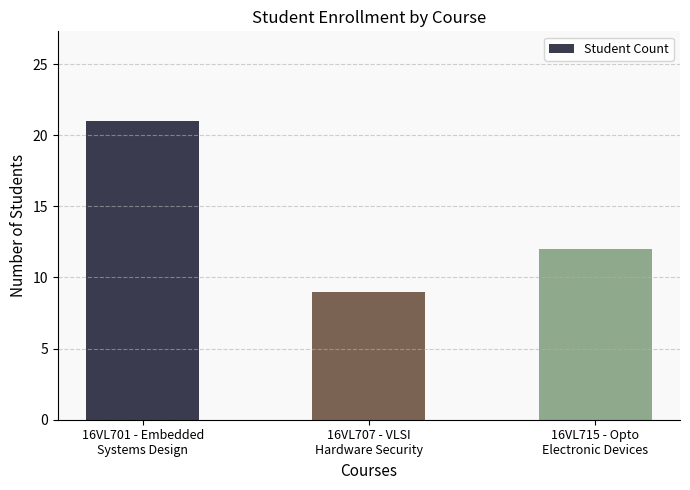

Are the bars grouped side by side (vs. stacked)?

No